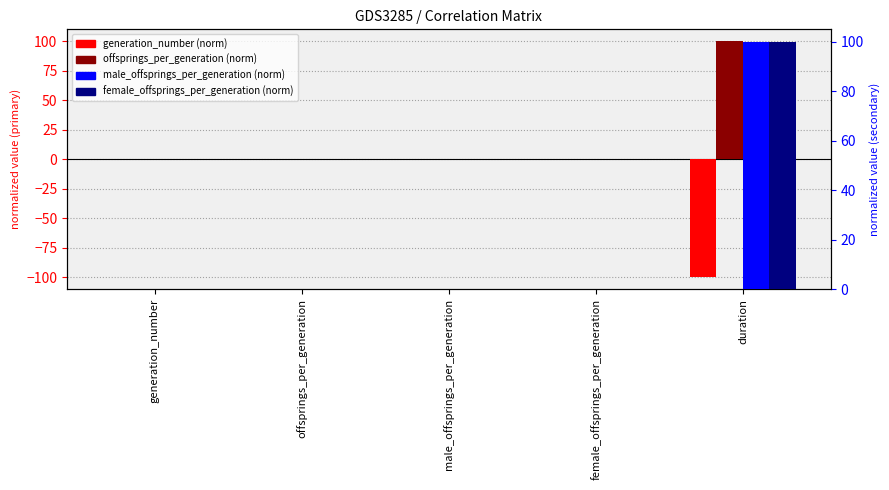

The value of female_offsprings_per_generation at duration is 100.0. True or false?

True